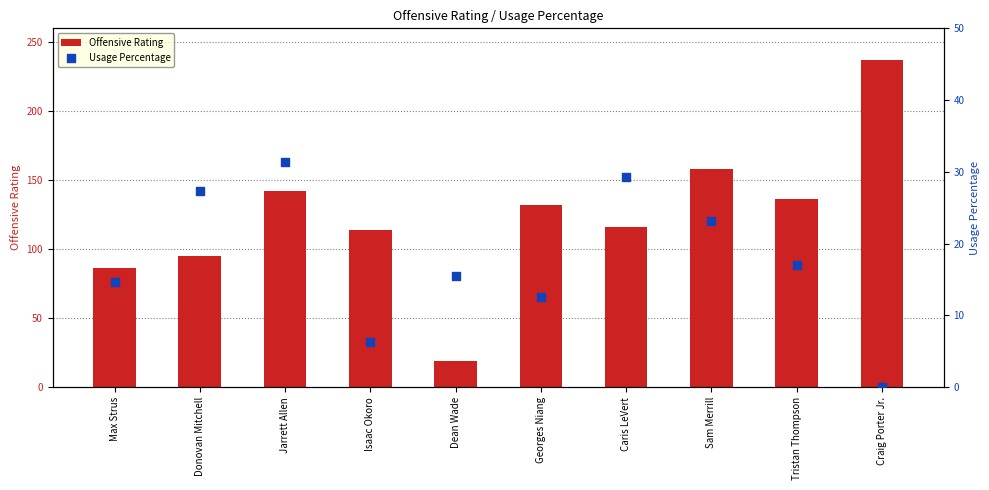

Which series contains the lowest Y value?

Usage Percentage